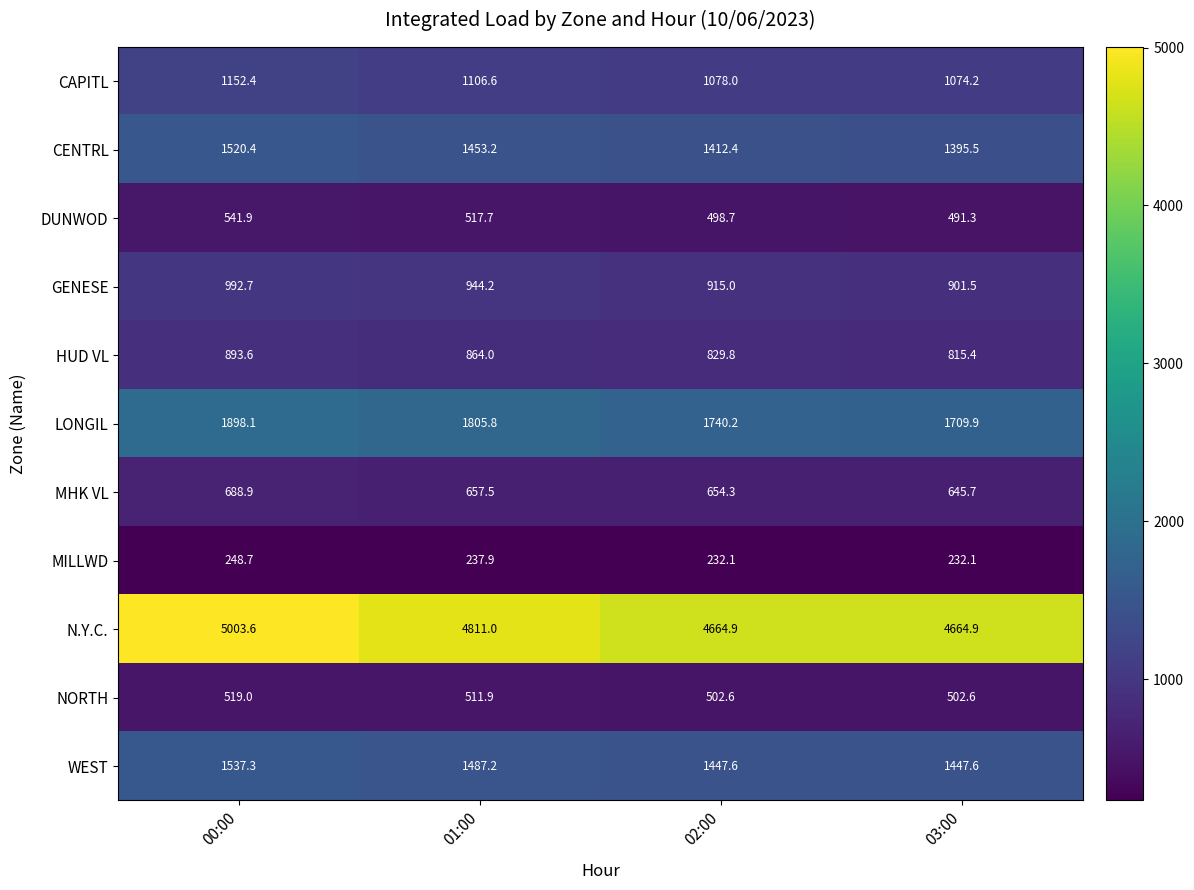

Which series changed the most between 00:00 and 02:00?

N.Y.C.